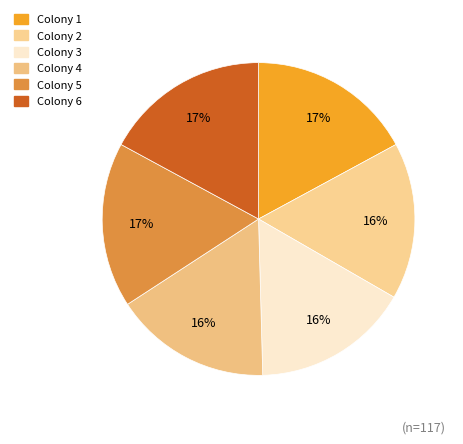

To the nearest percent, what is the difference between the largest and smallest slice percentages?

1%